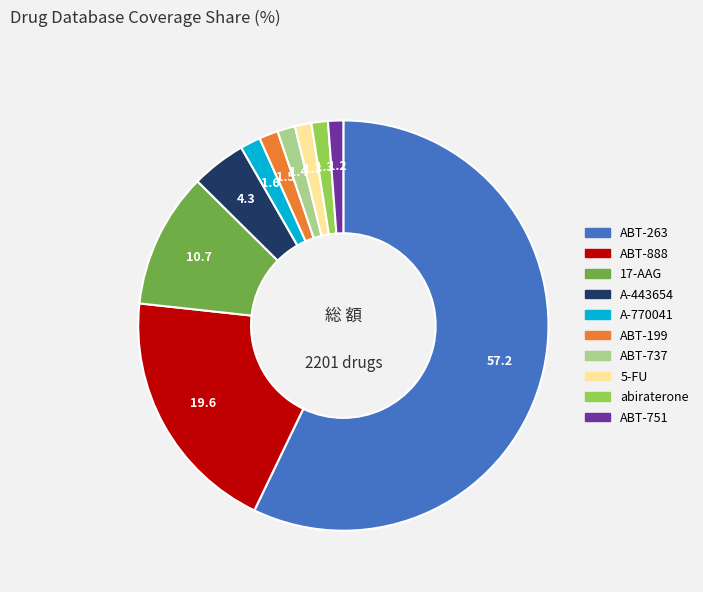

True or false: ABT-199 accounts for 14% of the total.

False